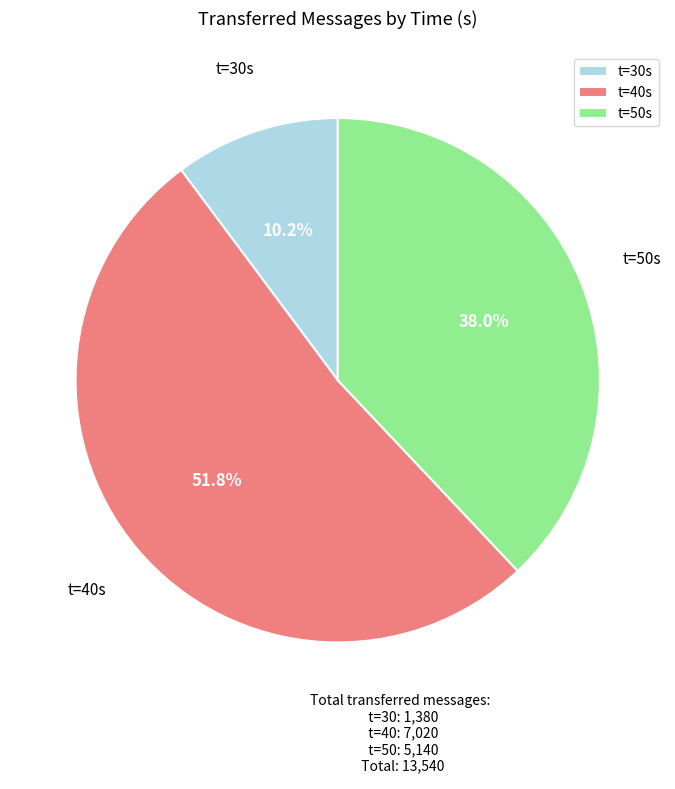

Combined, what portion of the pie is t=50s and t=40s?

89.8%